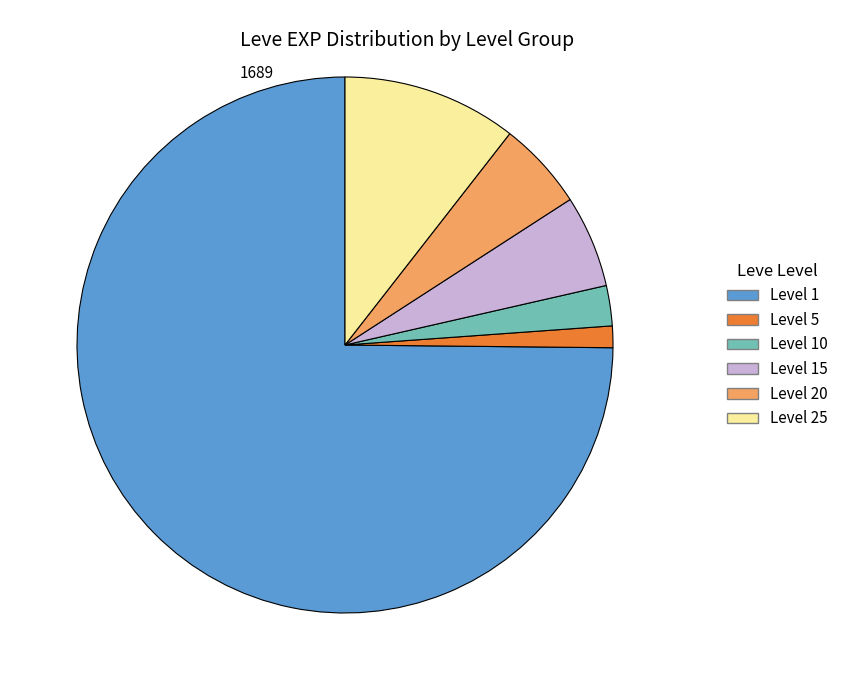

Is it true that Level 15 is 1% of the pie?

False